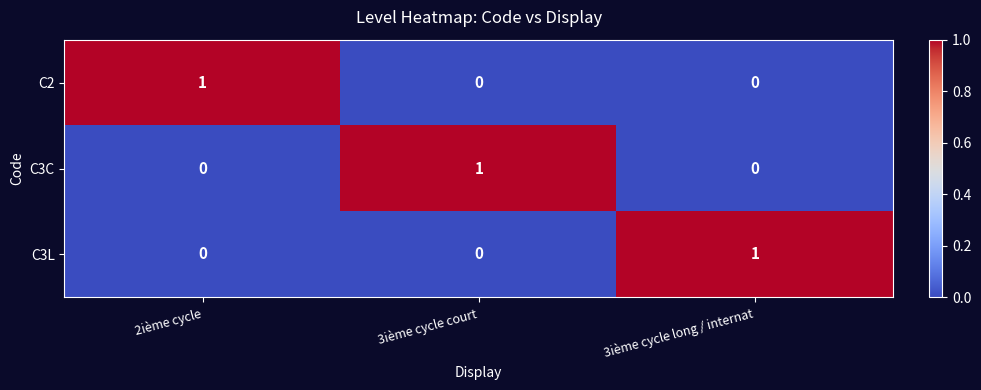

The value of C3L at 3ième cycle long / internat is 1. True or false?

True